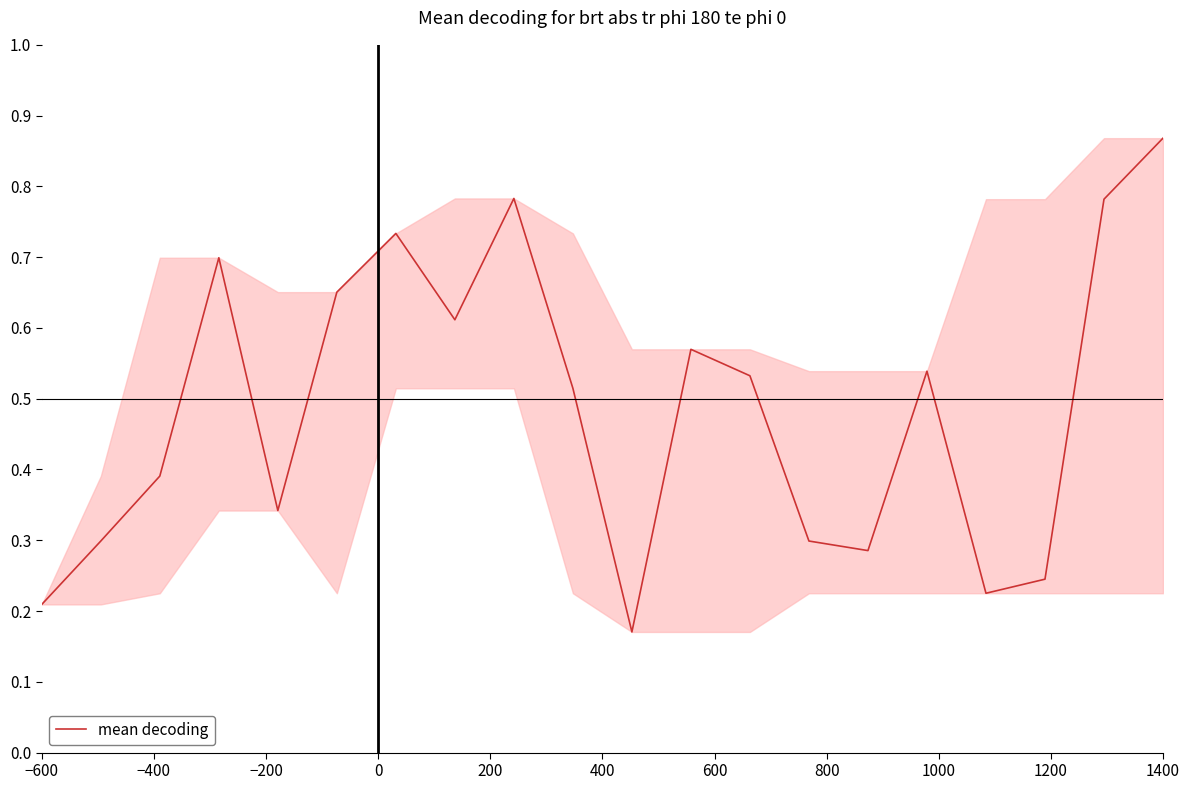

True or false: the data has more than 0 interior local peaks.

True